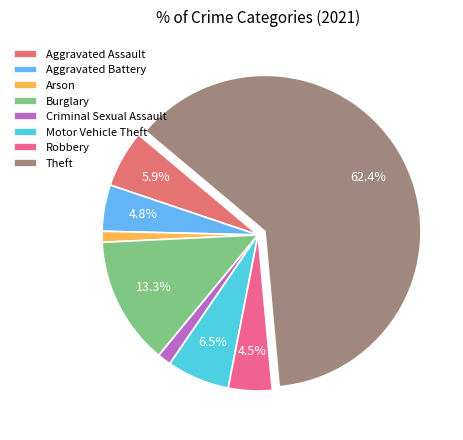

To the nearest percent, what portion does Motor Vehicle Theft represent?

6%